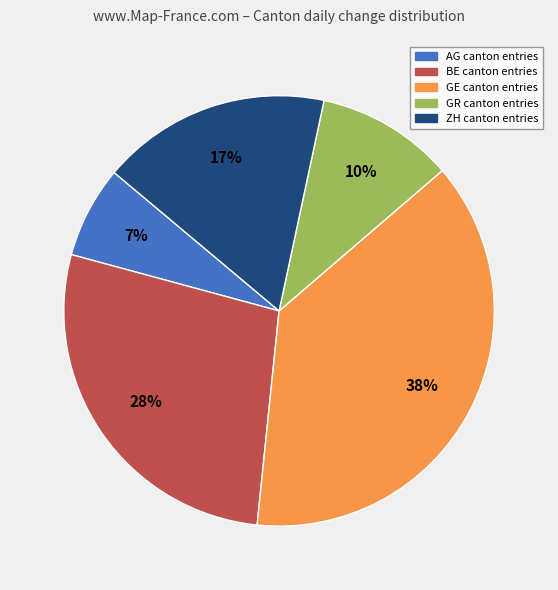

To the nearest percent, what portion does AG represent?

7%